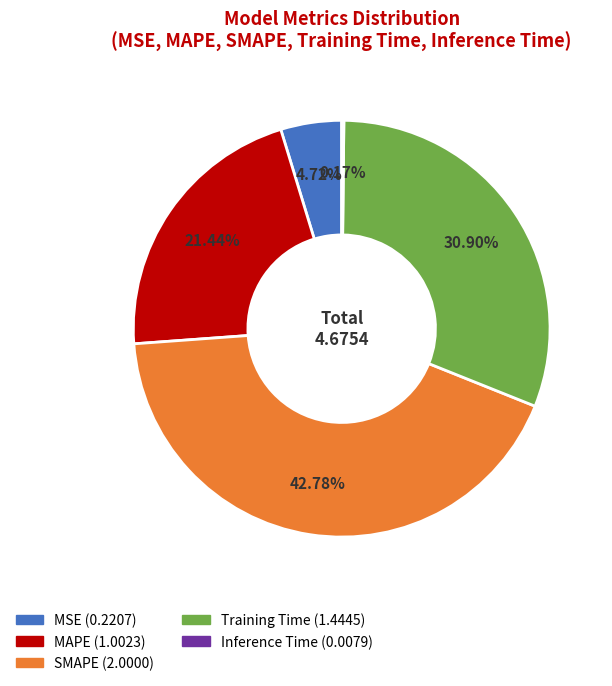

To the nearest percent, what is the average slice percentage?

20%